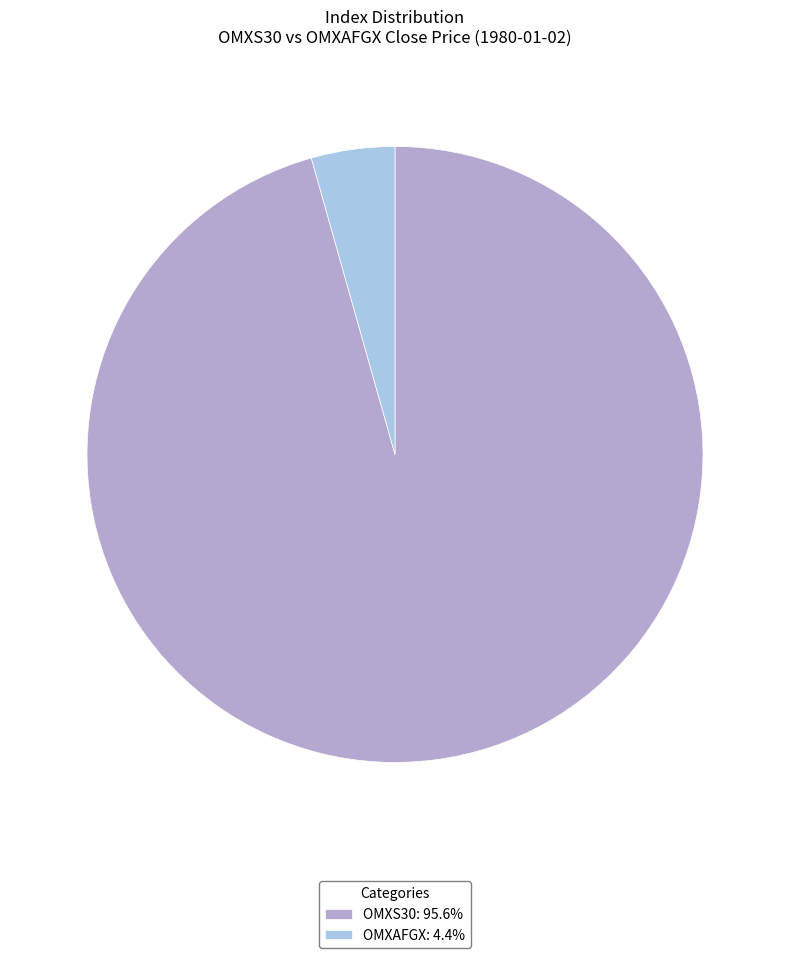

Count the number of slices in the pie.

2